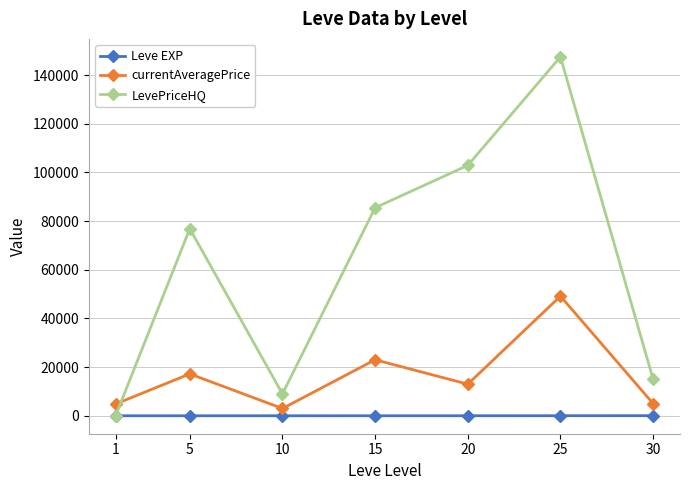

At which label is currentAveragePrice closest to 26085?

15